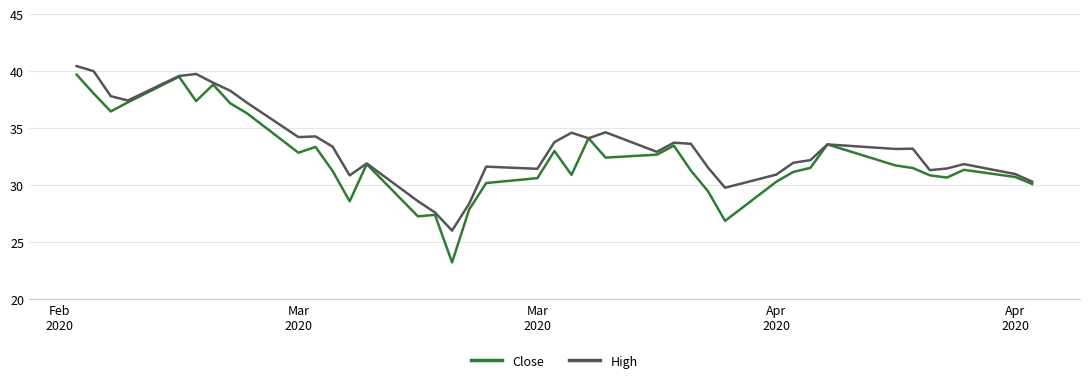

In Close, how many points are lower than both neighbors (excluding endpoints)?

10